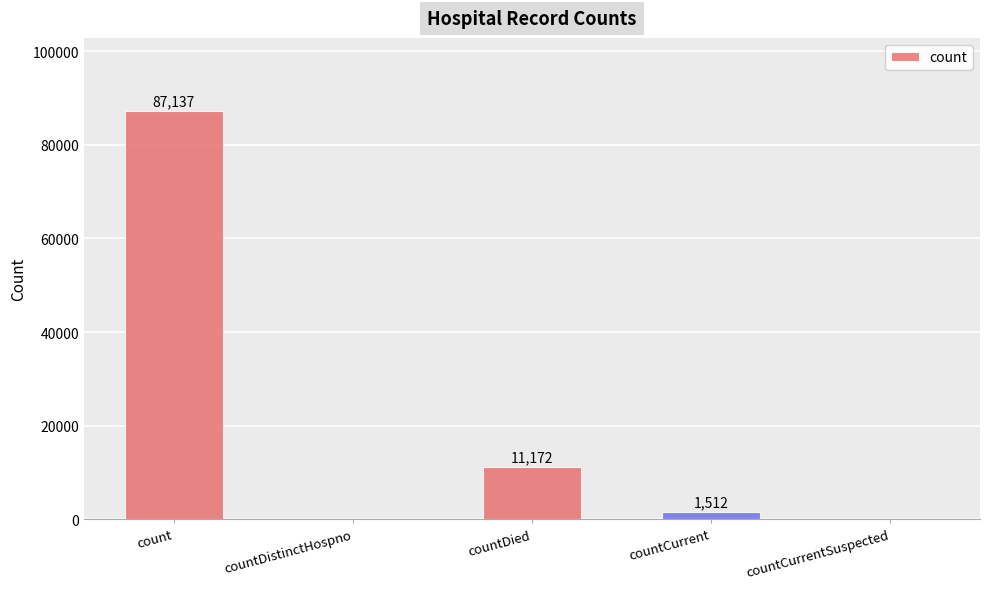

The chart shows a value of 1512 at countCurrent. True or false?

True